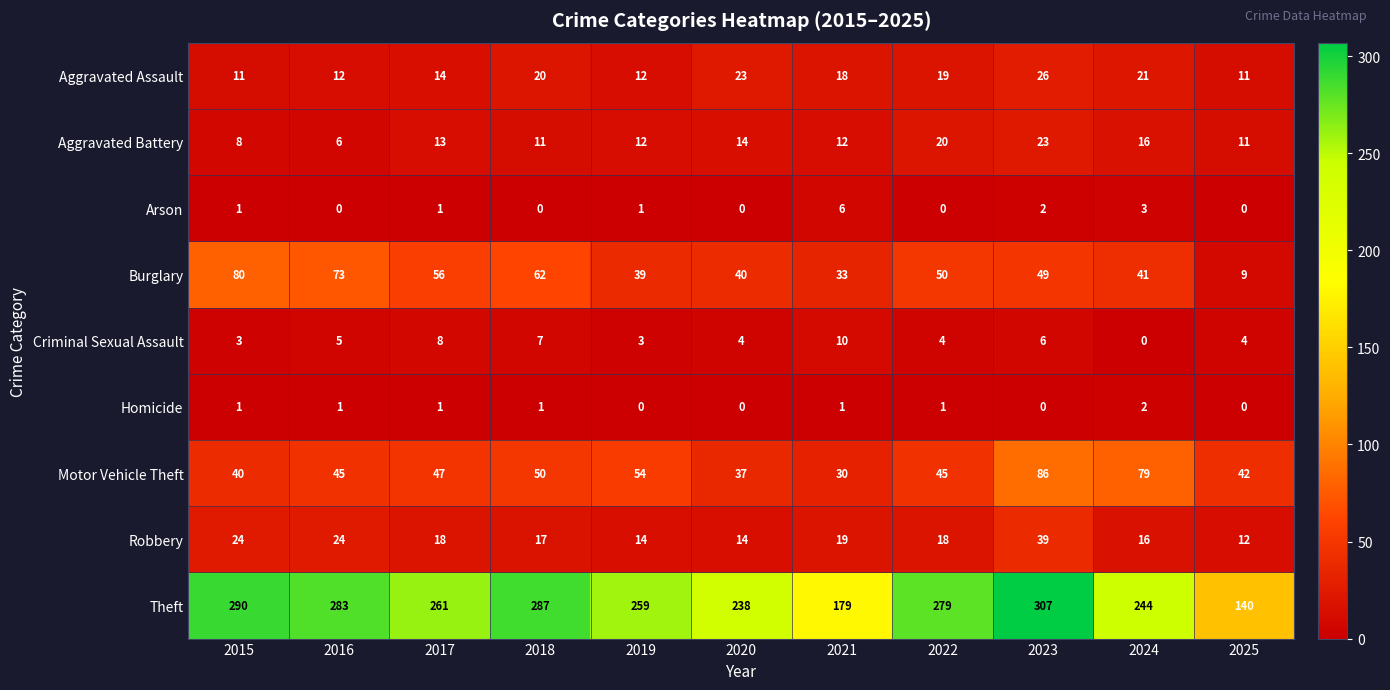

Which series has the largest range (max minus min)?

Theft